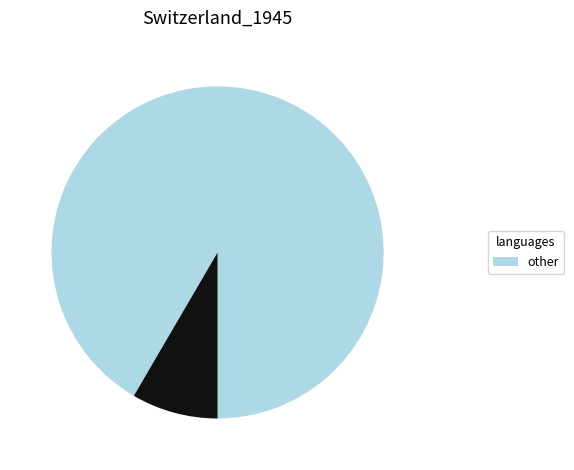

How many slices are in this pie chart?

2